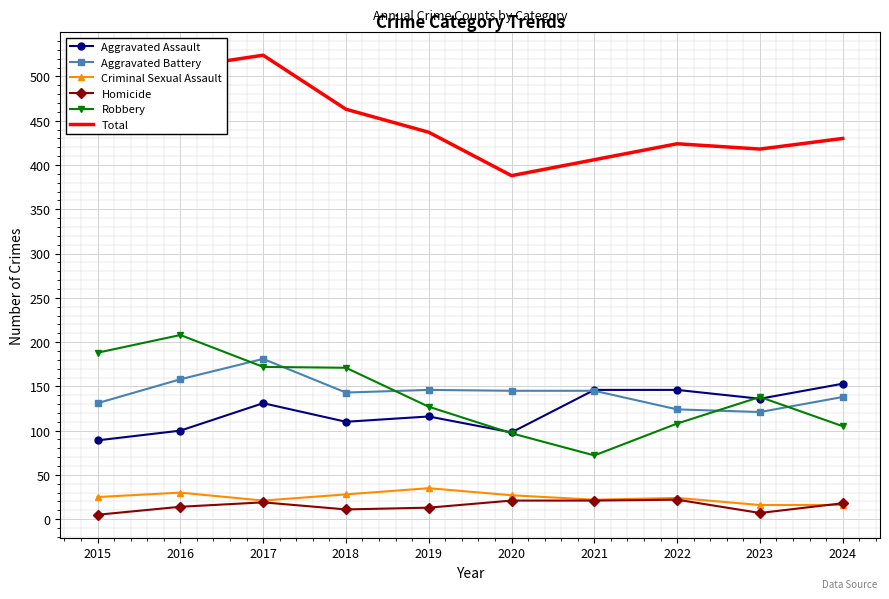

Which label corresponds to the largest value in the chart?

2017